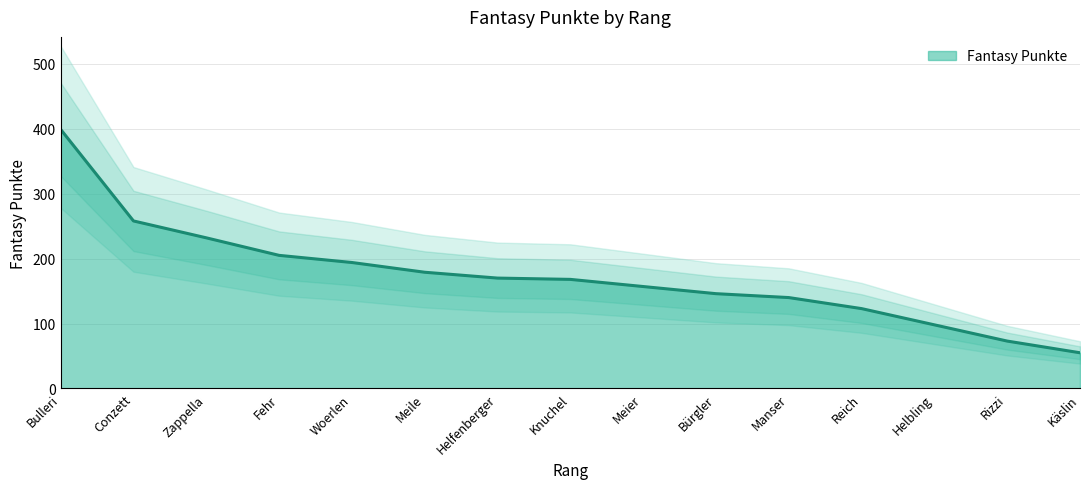

Rank the categories by value from highest to lowest.

Bulleri, Conzett, Zappella, Fehr, Woerlen, Meile, Helfenberger, Knuchel, Meier, Bürgler, Manser, Reich, Helbling, Rizzi, Käslin